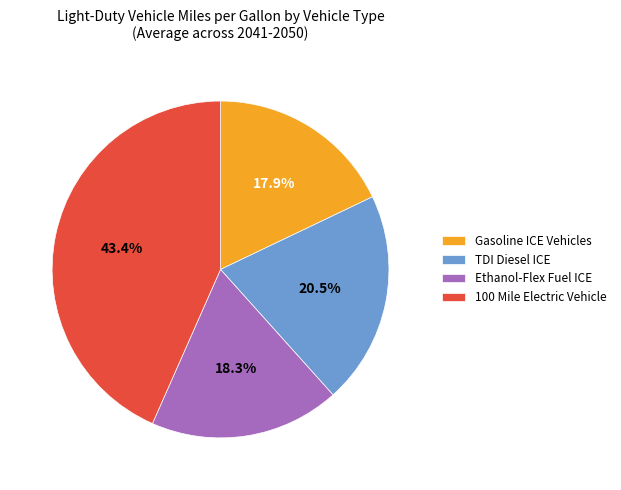

Is there a majority slice in this chart?

No